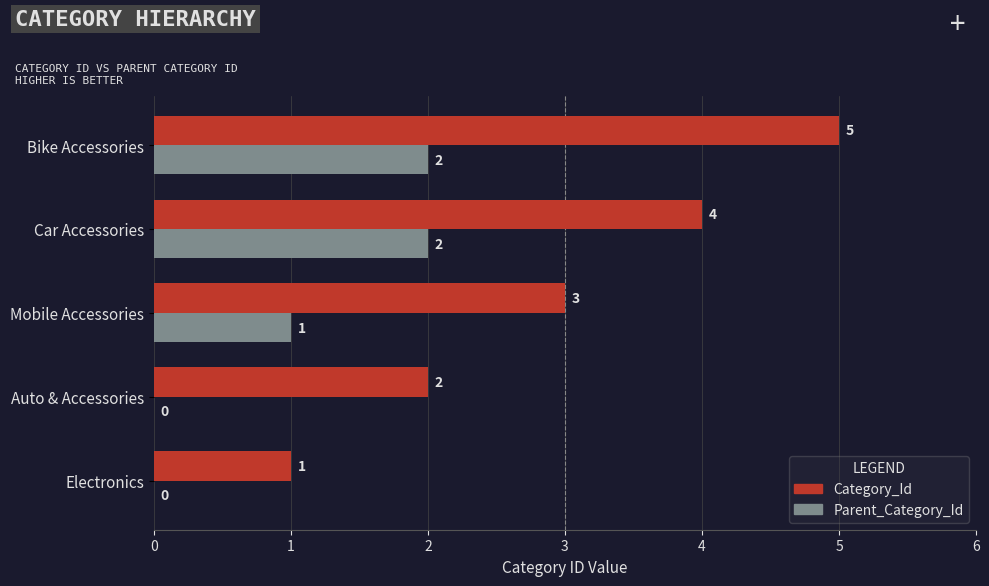

How many distinct data groups are displayed?

2